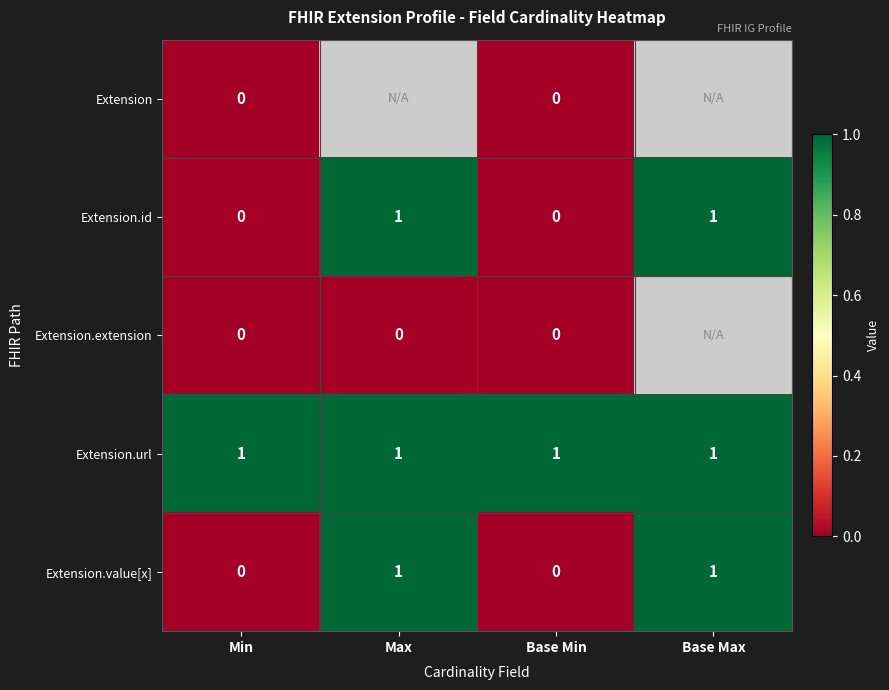

At which category does the chart reach its minimum across all series?

Min